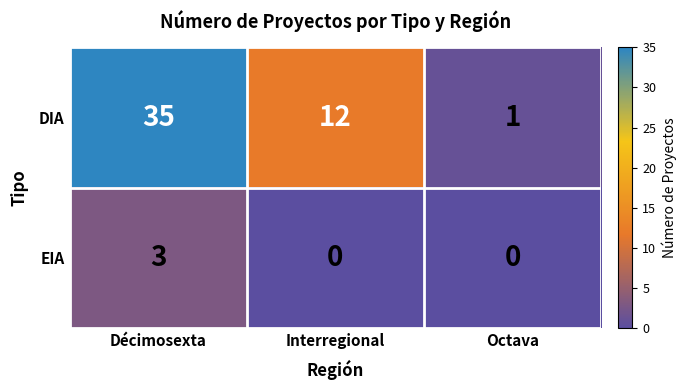

At which label does EIA reach its peak?

Décimosexta